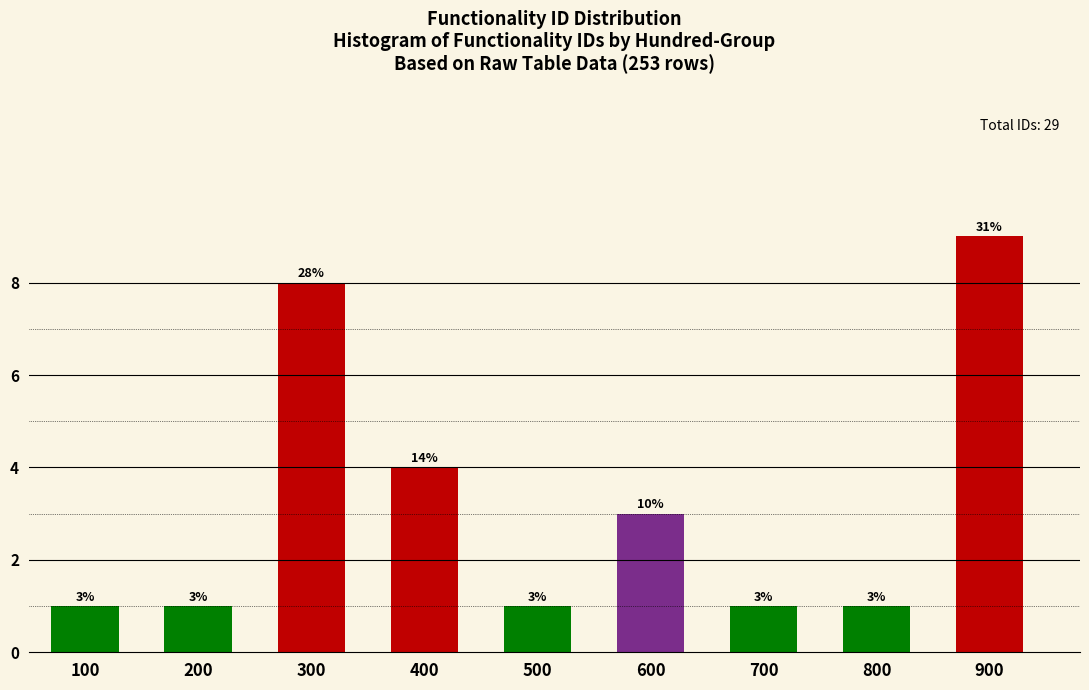

Reading left to right, what are all the values shown in this chart?

100=1	200=1	300=8	400=4	500=1	600=3	700=1	800=1	900=9